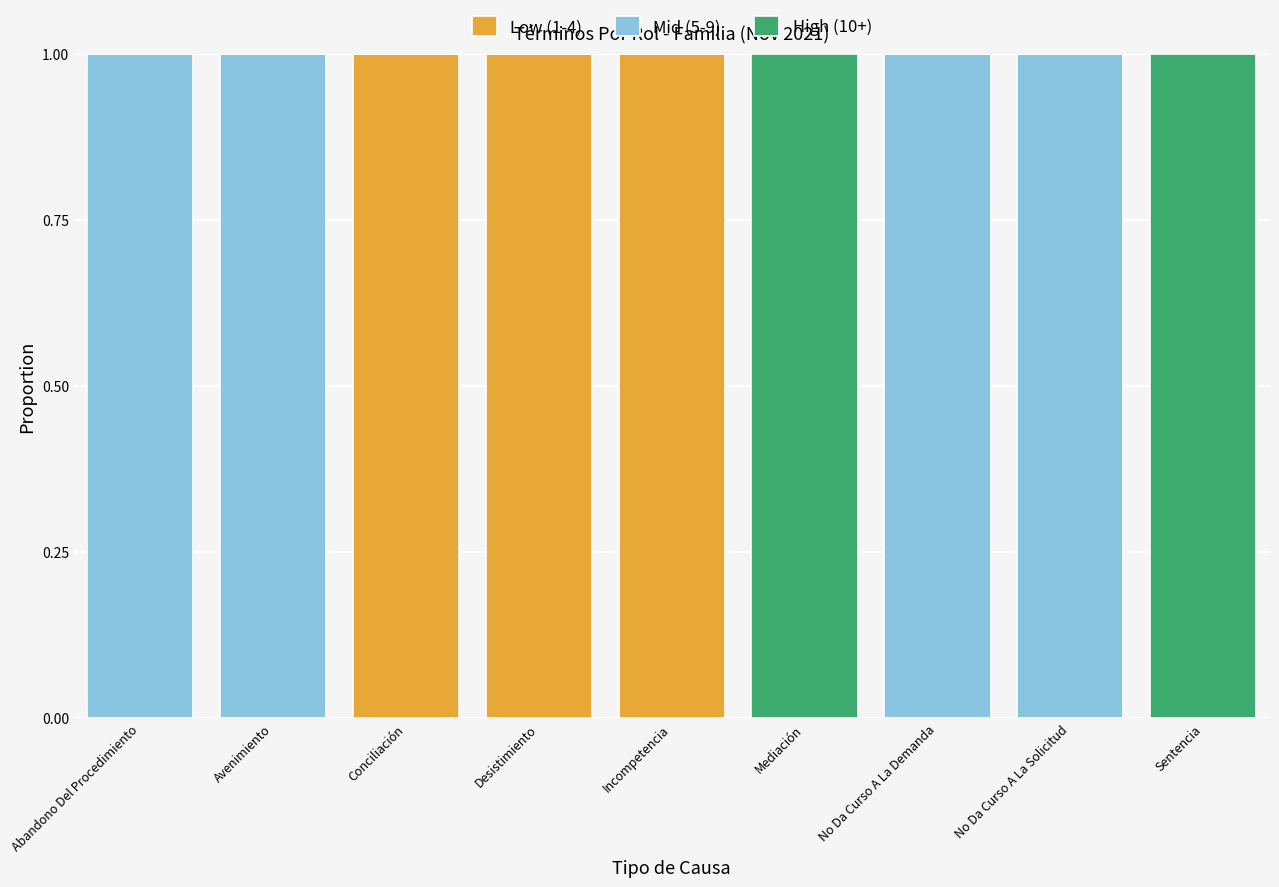

True or false: Low (1-4) has a value of 0 at No Da Curso A La Demanda.

True